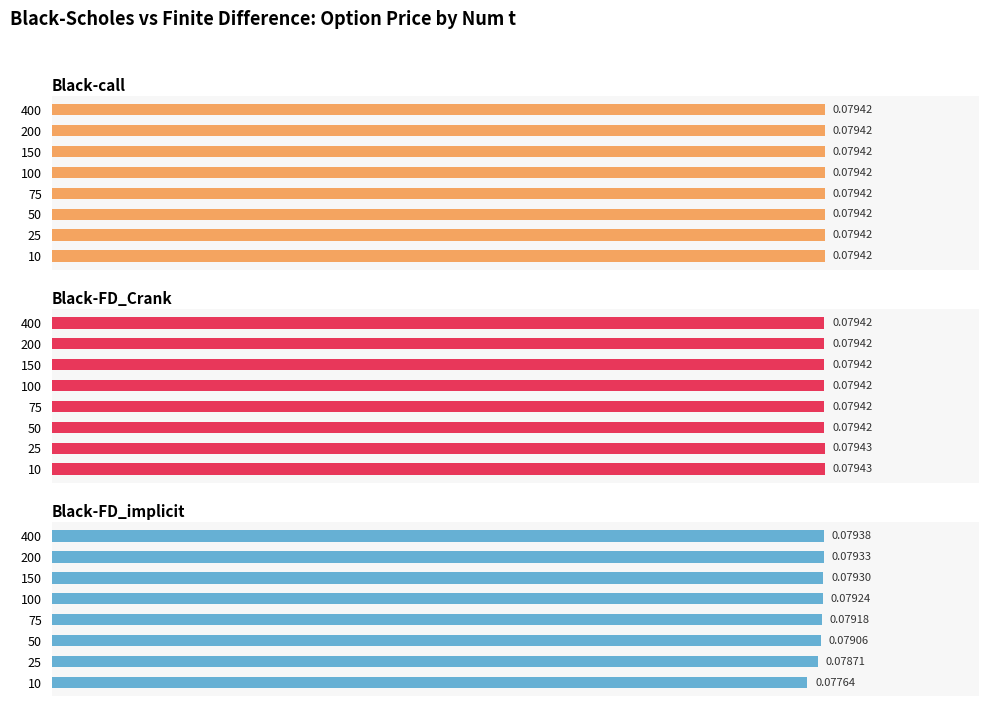

Which series has the largest total across all categories?

Black-FD_Crank